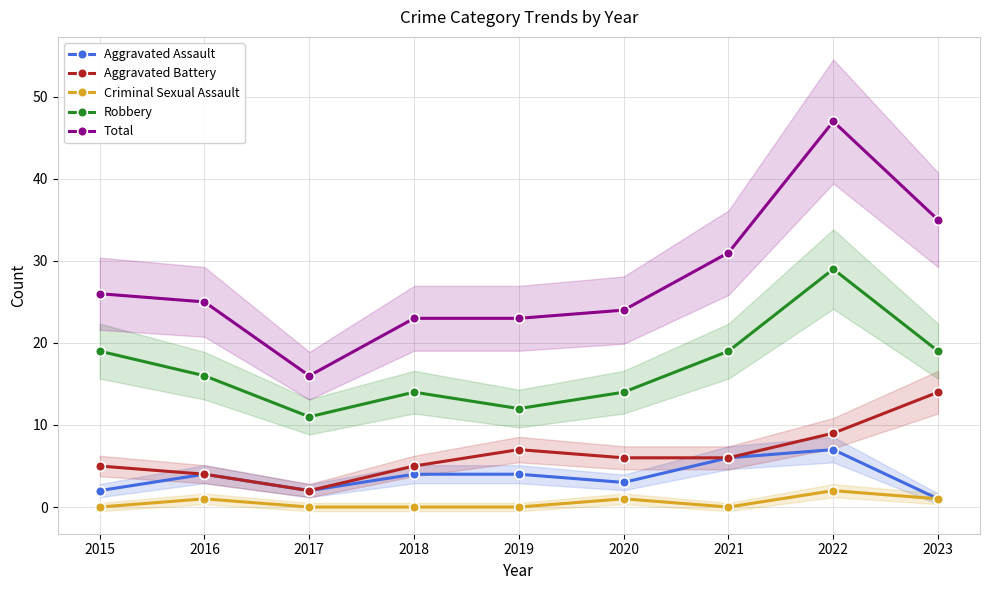

What is the spread (max minus min) of values at 2021?

31